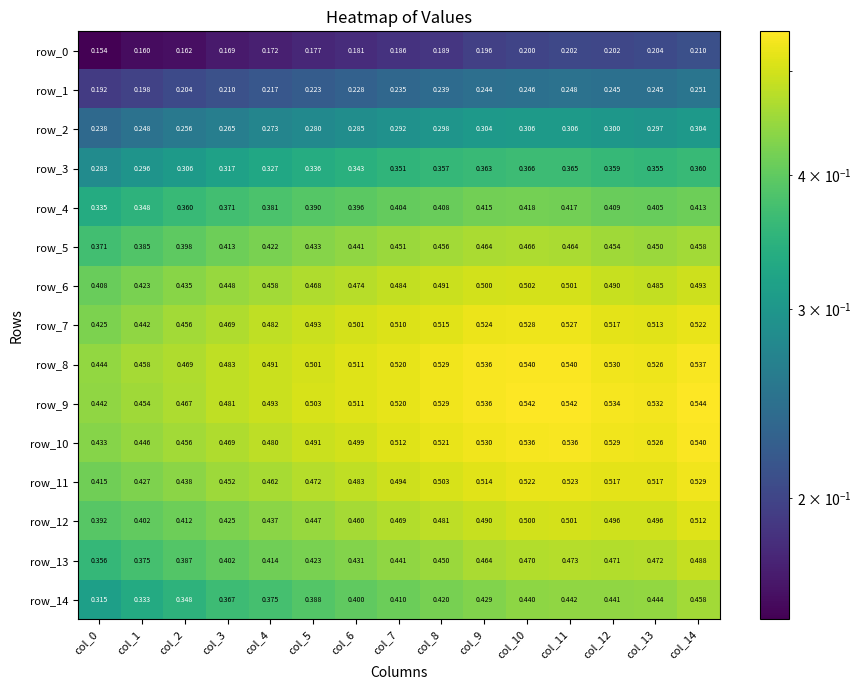

Is the value of row_9 at col_13 greater than the value of row_14 at col_2?

Yes